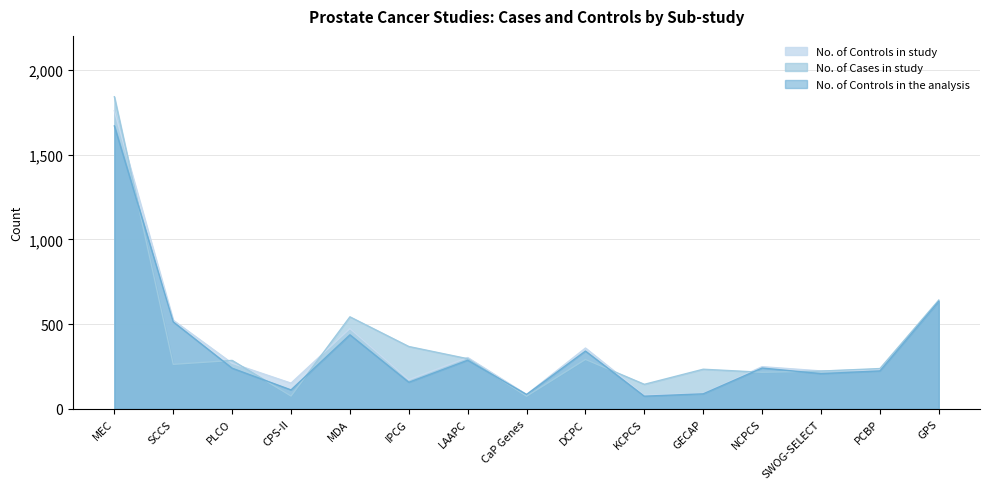

True or false: No. of Controls in study and No. of Controls in the analysis cross at least once.

False